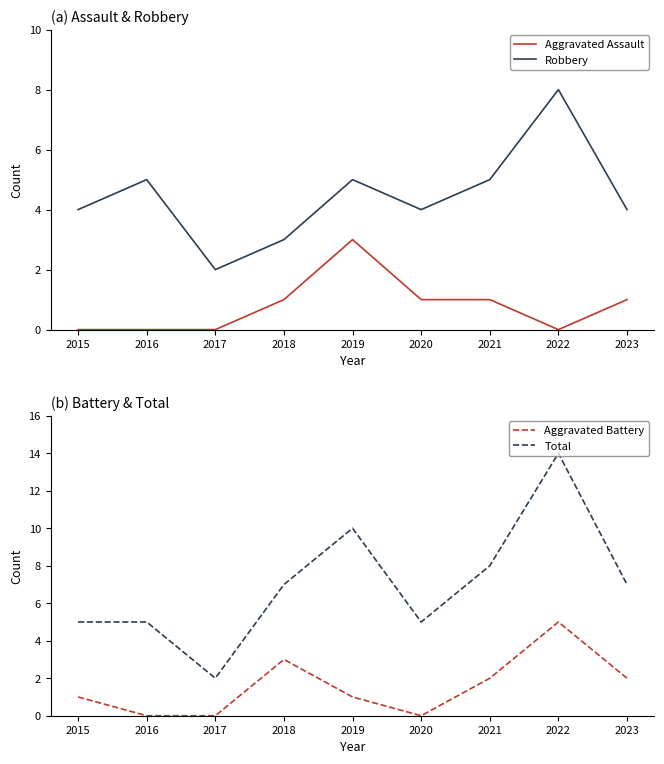

How many data points does each series have?

9